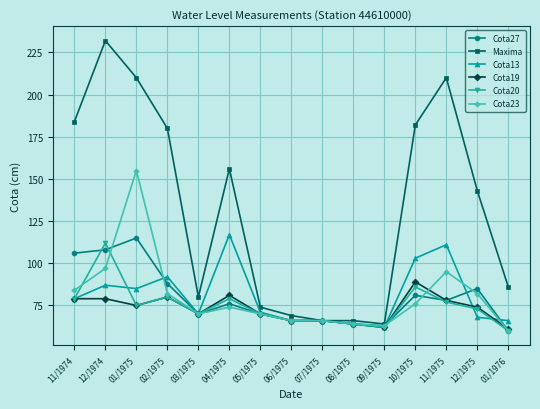

True or false: Cota19 has more than 2 interior local peaks.

True